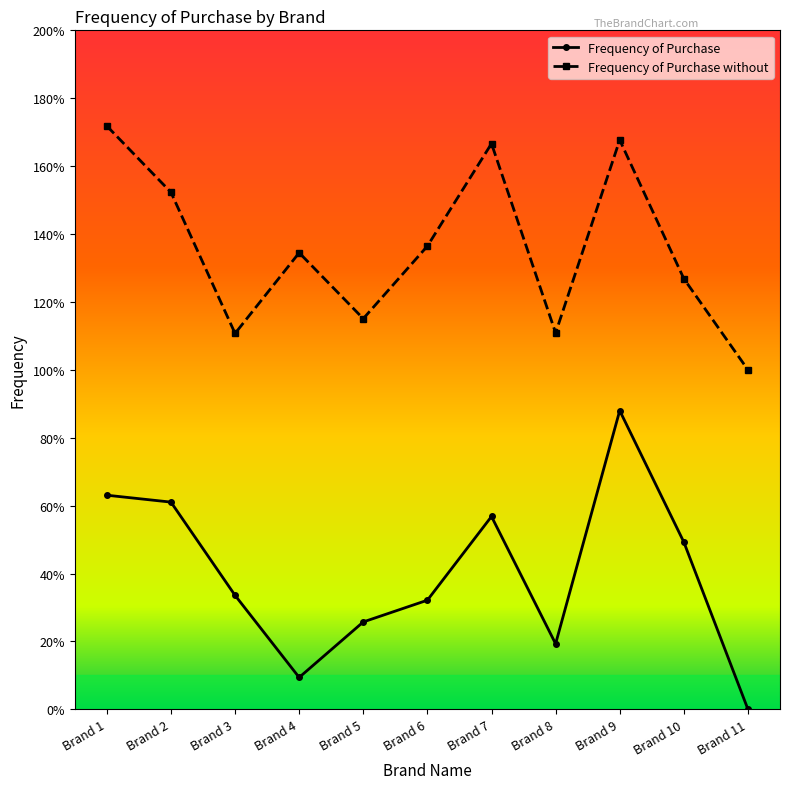

At how many categories does at least one series exceed 0?

11